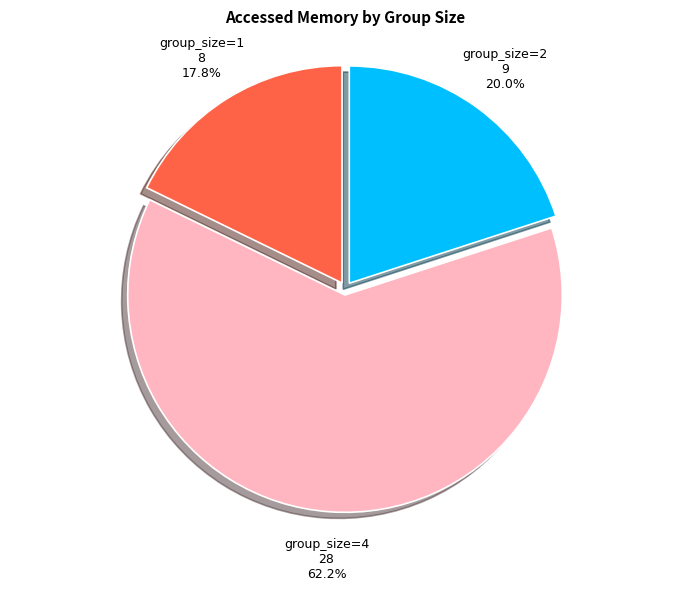

Does any single category account for the majority?

Yes